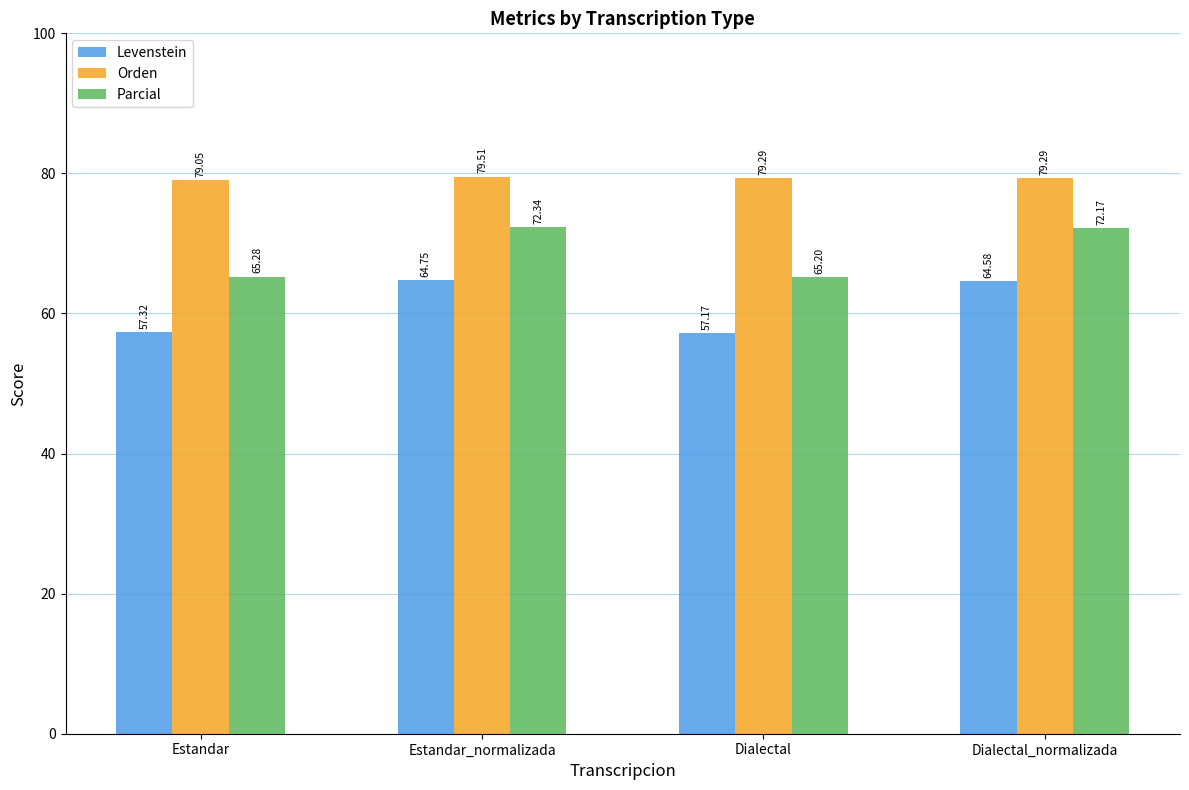

What is the value of the Parcial bar at the 2nd from the left?

72.3